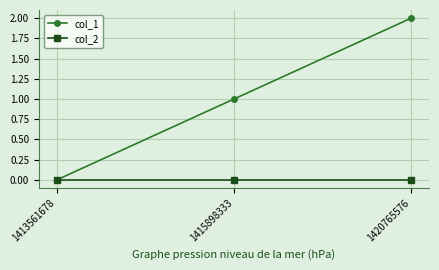

At which category is the sum across all series the highest?

1420765576